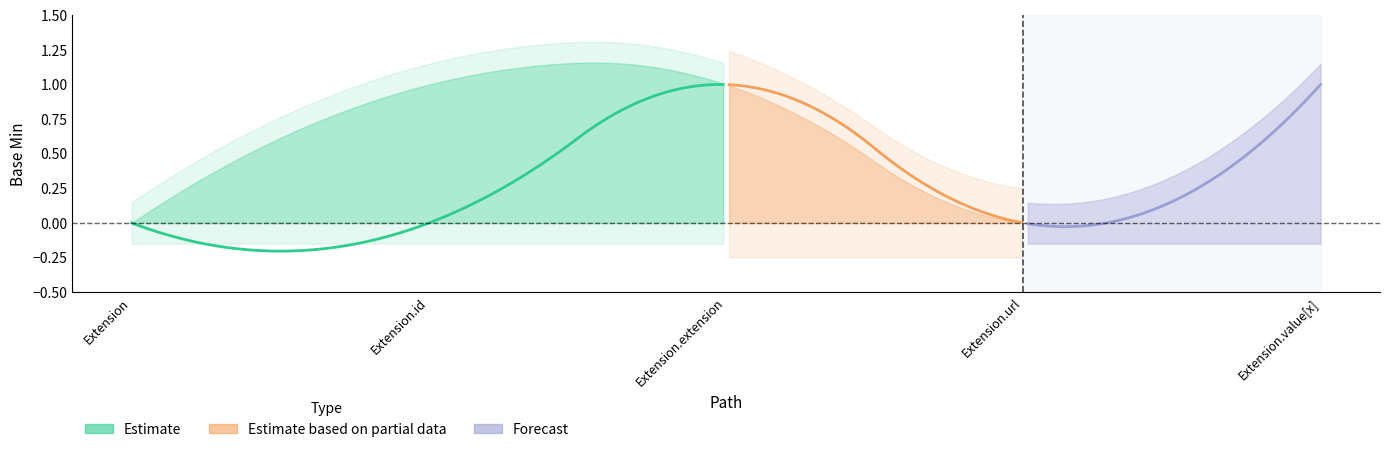

What is the difference between the Base Min values at Extension.value[x] and Extension.id?

1